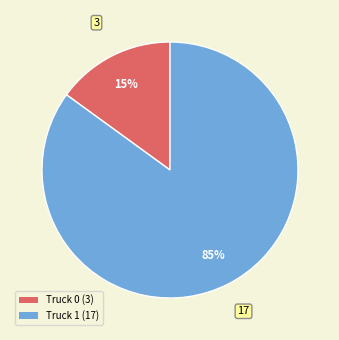

The Truck 0 slice represents 24% of the pie. True or false?

False